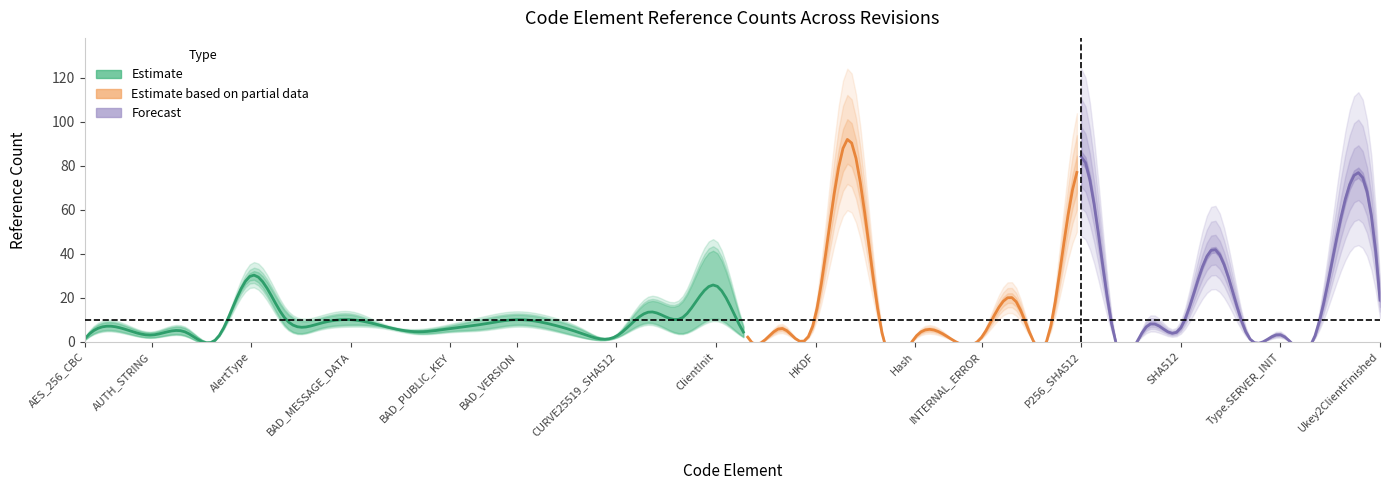

At which label is rev_11 closest to 46?

ClientInit